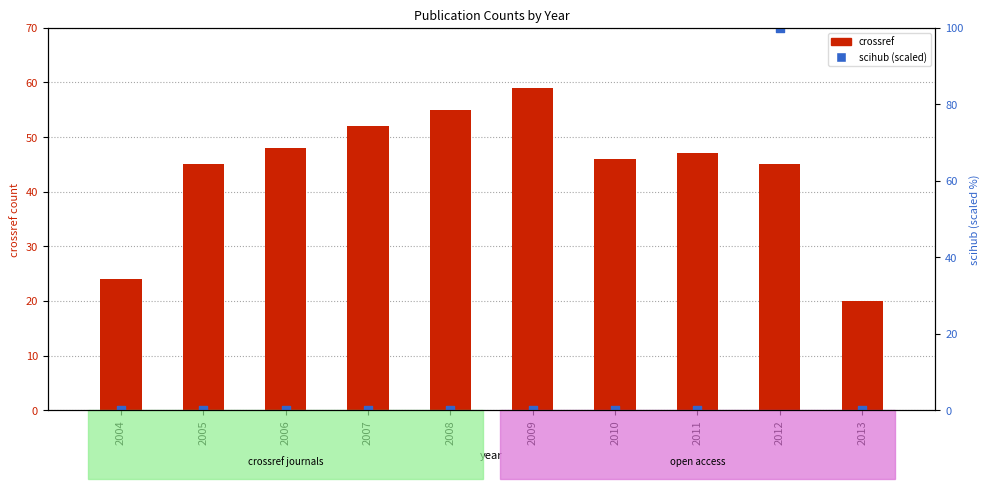

Which series contains the lowest Y value?

scihub (scaled)